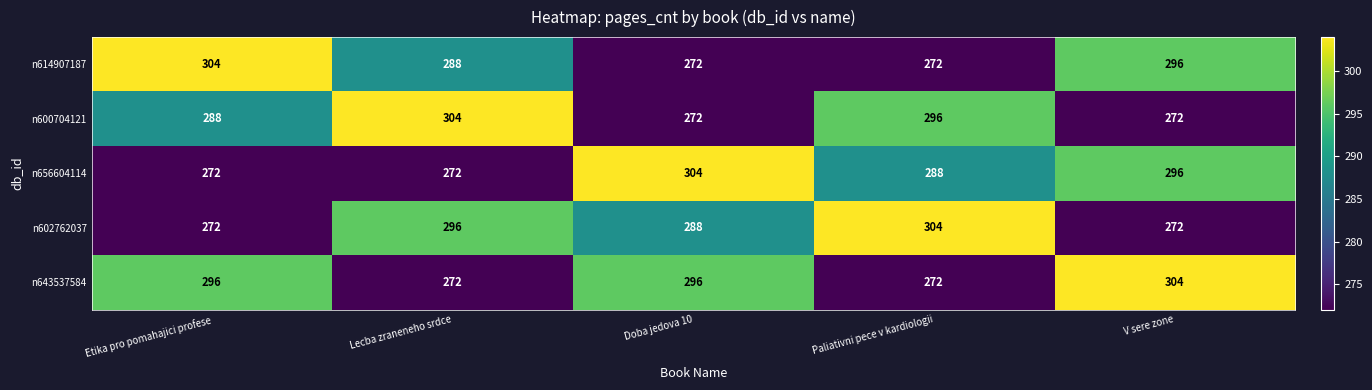

What is the spread (max minus min) of values at Etika pro pomahajici profese?

32